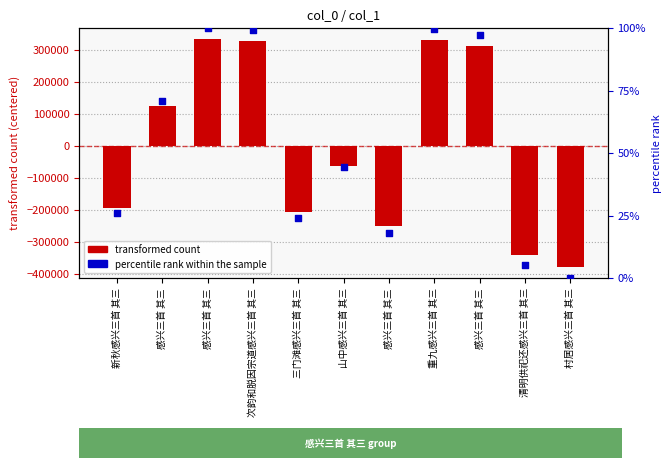

Which series reaches the minimum Y coordinate?

col_0